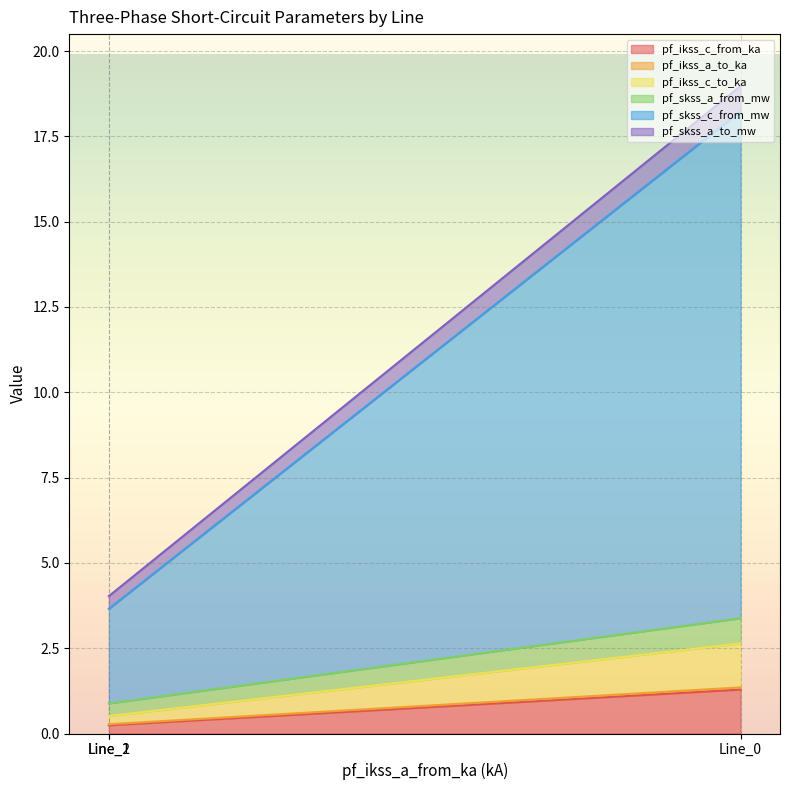

What is the total value across all series at Line_2?

4.0